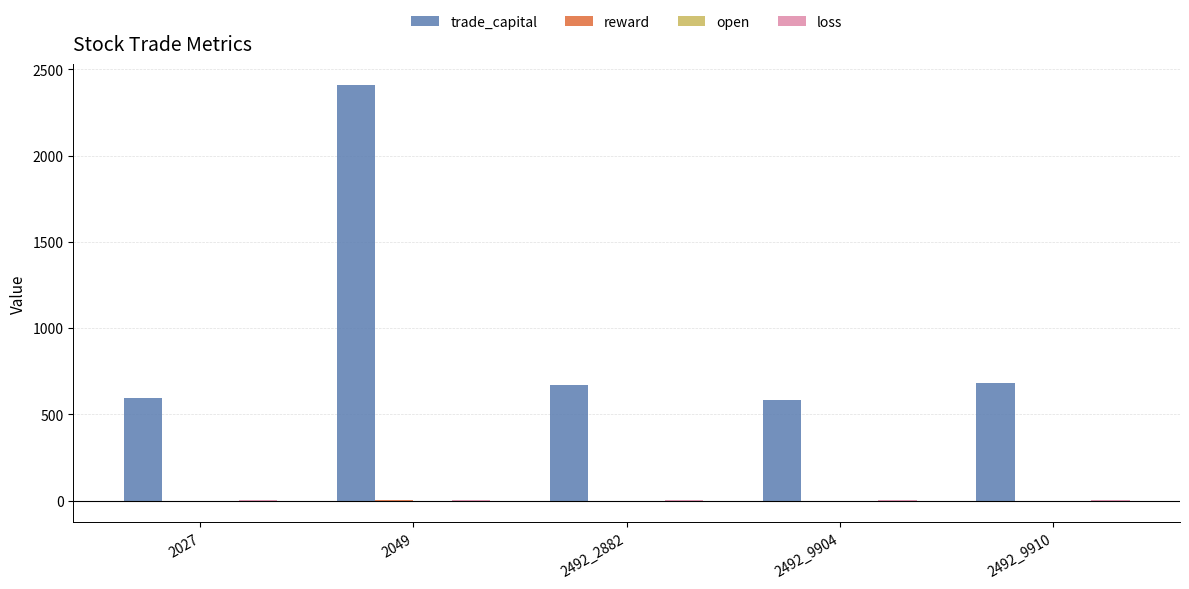

How many groups of bars are there?

5